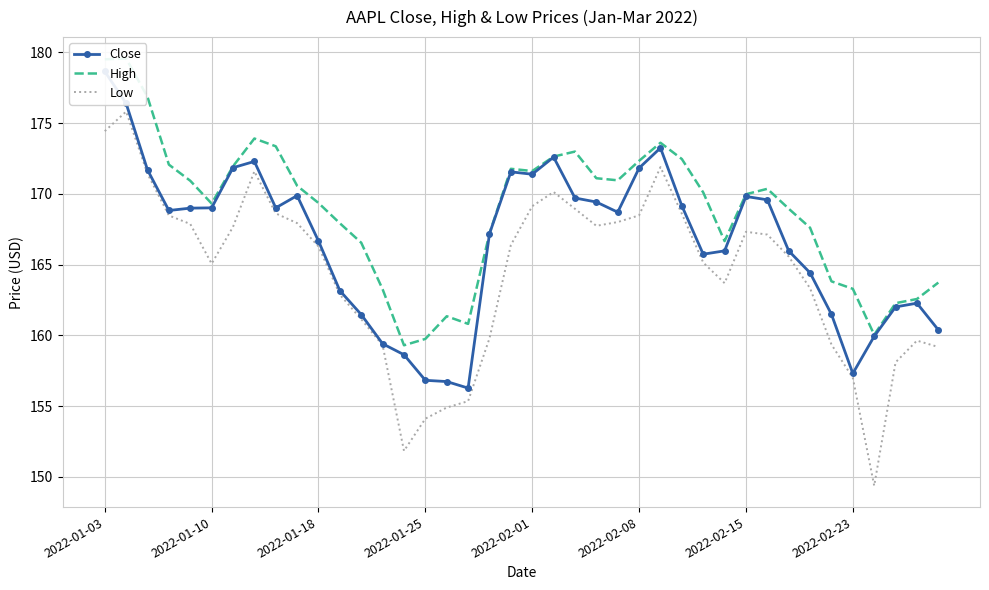

True or false: Low has a value of 95.7 at 33.

False